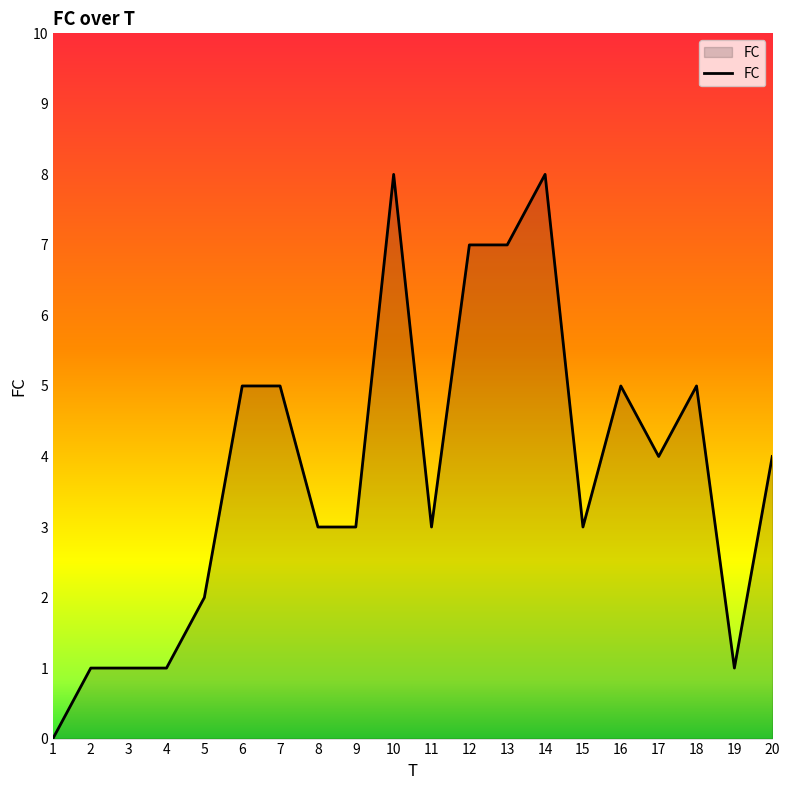

What is the change in value from 12 to 15?

-4